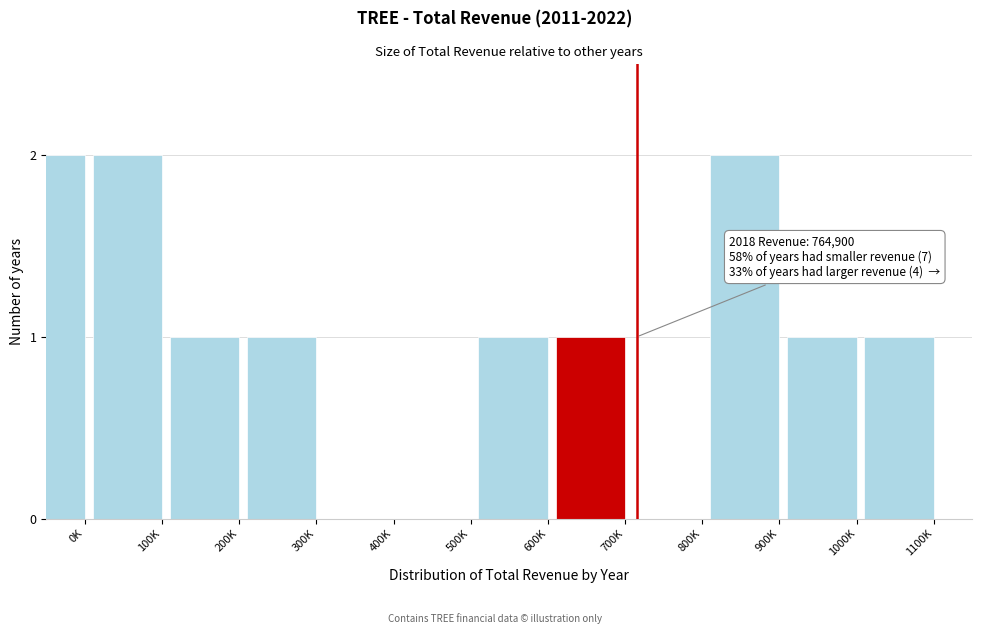

Reading left to right, what are all the values shown in this chart?

0K=2	100K=2	200K=1	300K=1	400K=0	500K=0	600K=1	700K=1	800K=0	900K=2	1000K=1	1100K=1